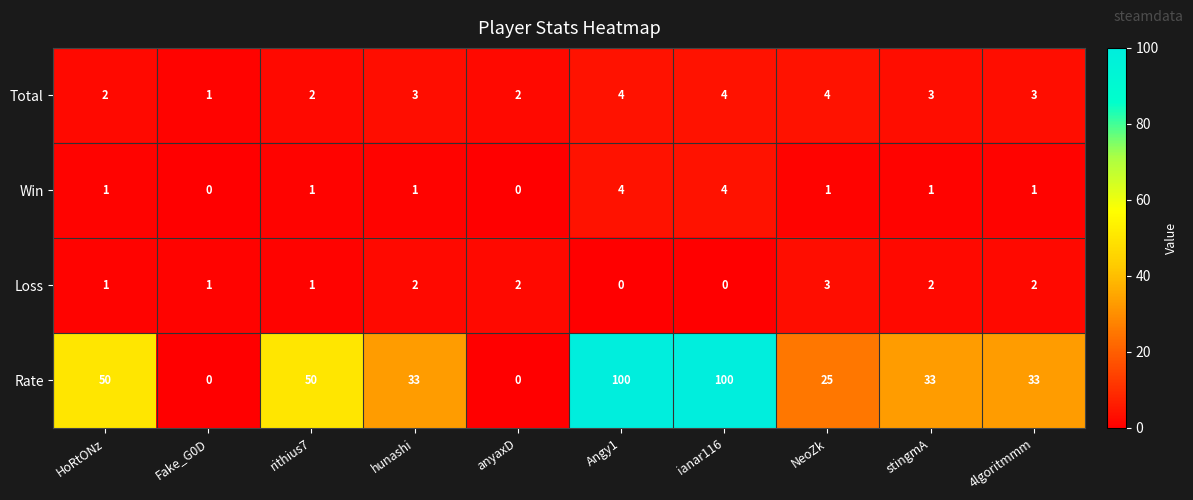

What is the sum of the Total values at anyaxD and 4lgoritmmm?

5